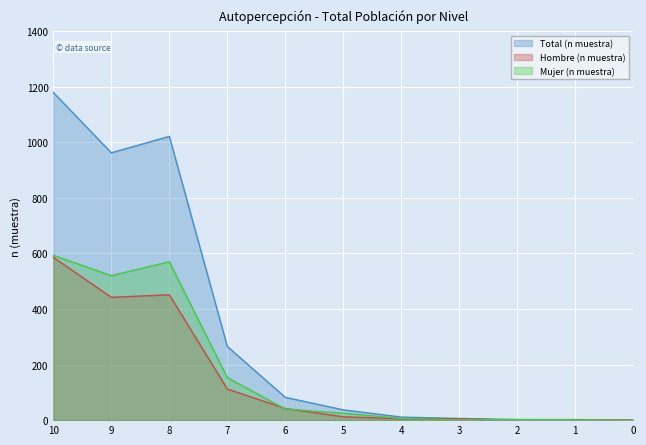

True or false: Total (n muestra) and Hombre (n muestra) intersect in this chart.

False